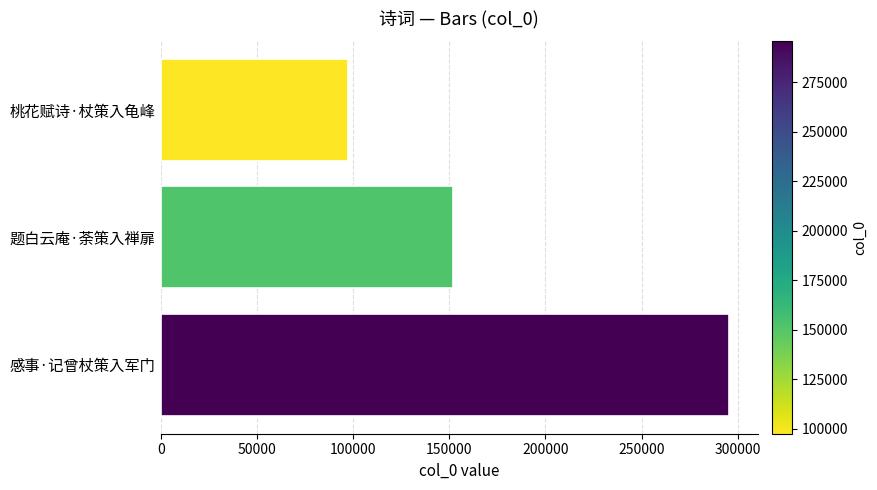

What is the average value?

181662